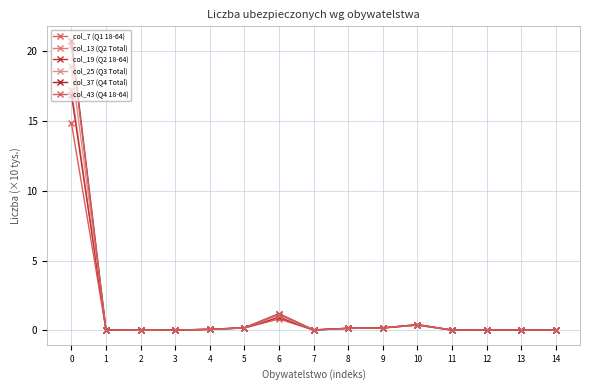

Rank the categories by col_25 (Q3 Total) value from highest to lowest.

0, 6, 10, 5, 9, 8, 4, 7, 12, 13, 1, 3, 11, 14, 2